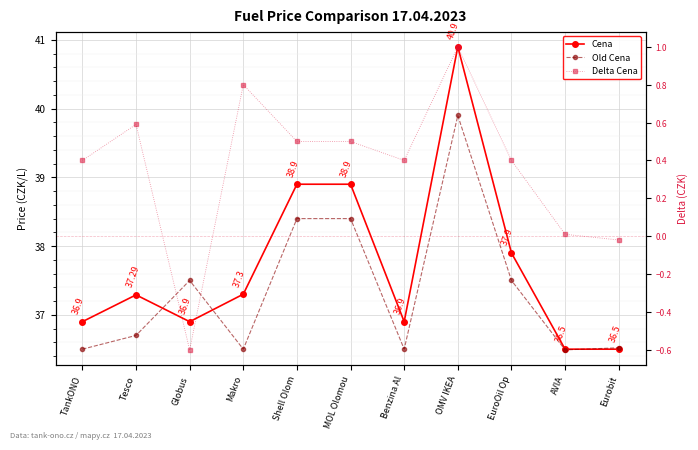

What are all the series names shown in the legend?

Cena, Old Cena, Delta Cena